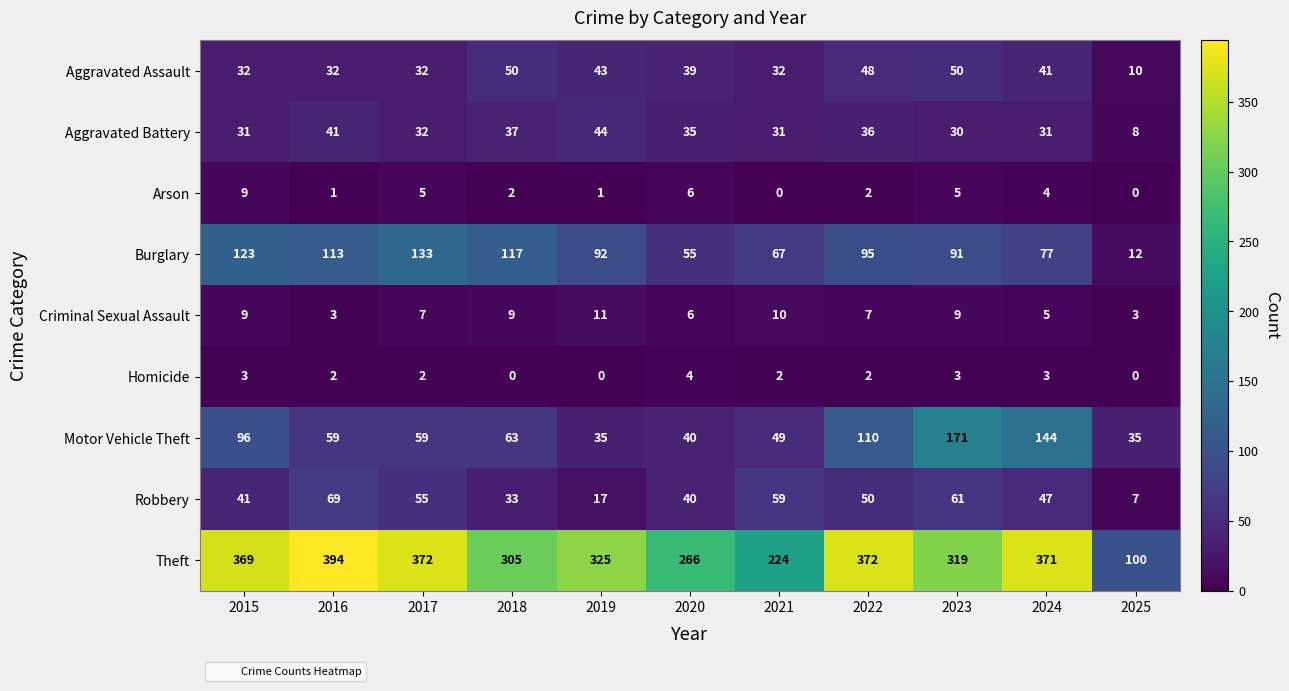

What value does the Aggravated Assault series have at 2025, to the nearest 10?

10